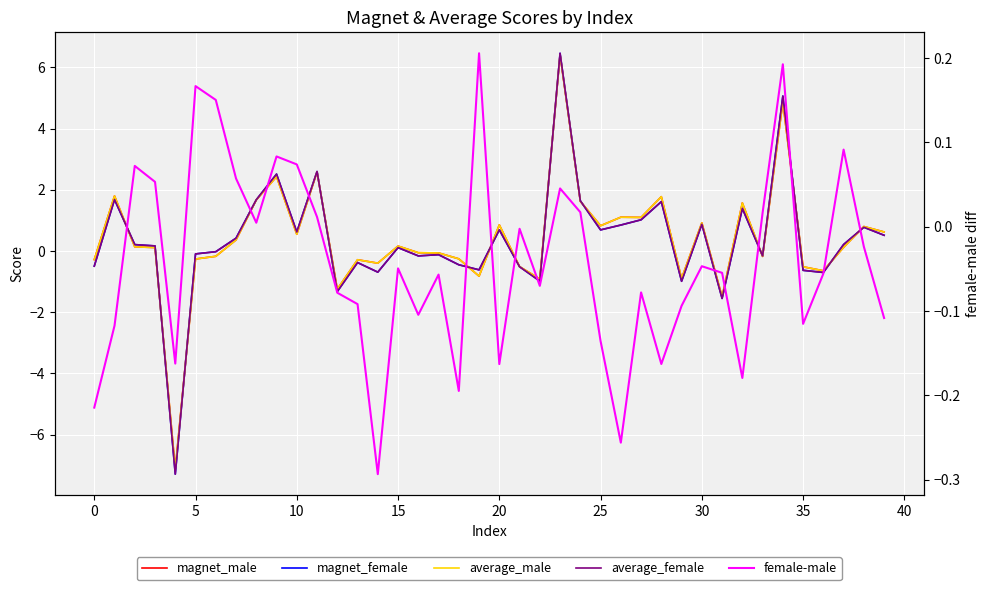

What is the sum of all magnet_female values?

14.6